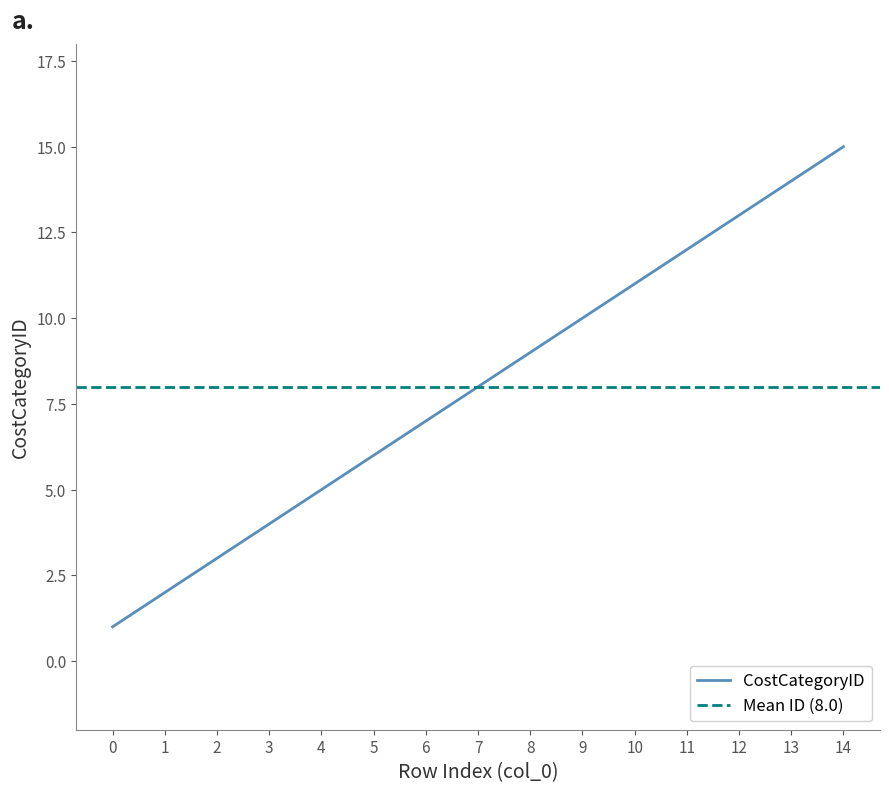

What is the greatest value displayed?

15